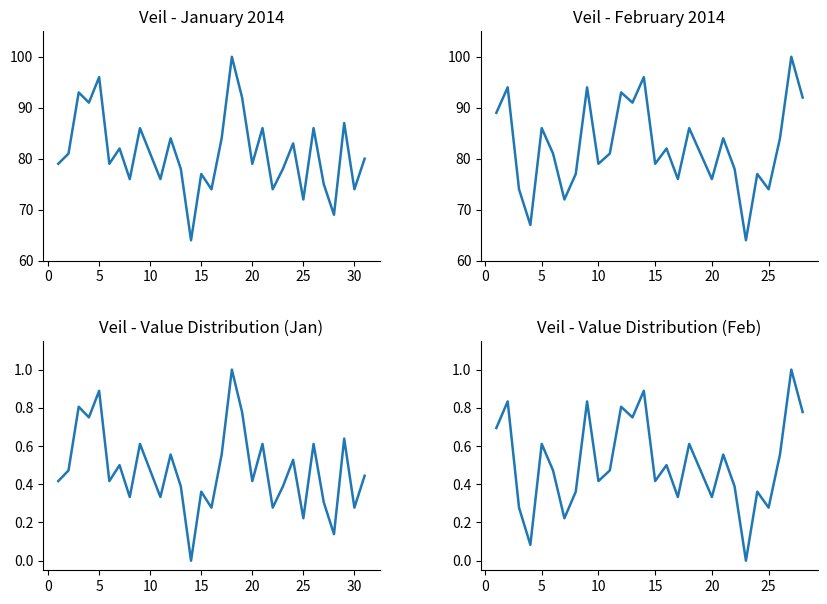

What is the minimum value shown in the chart?

64